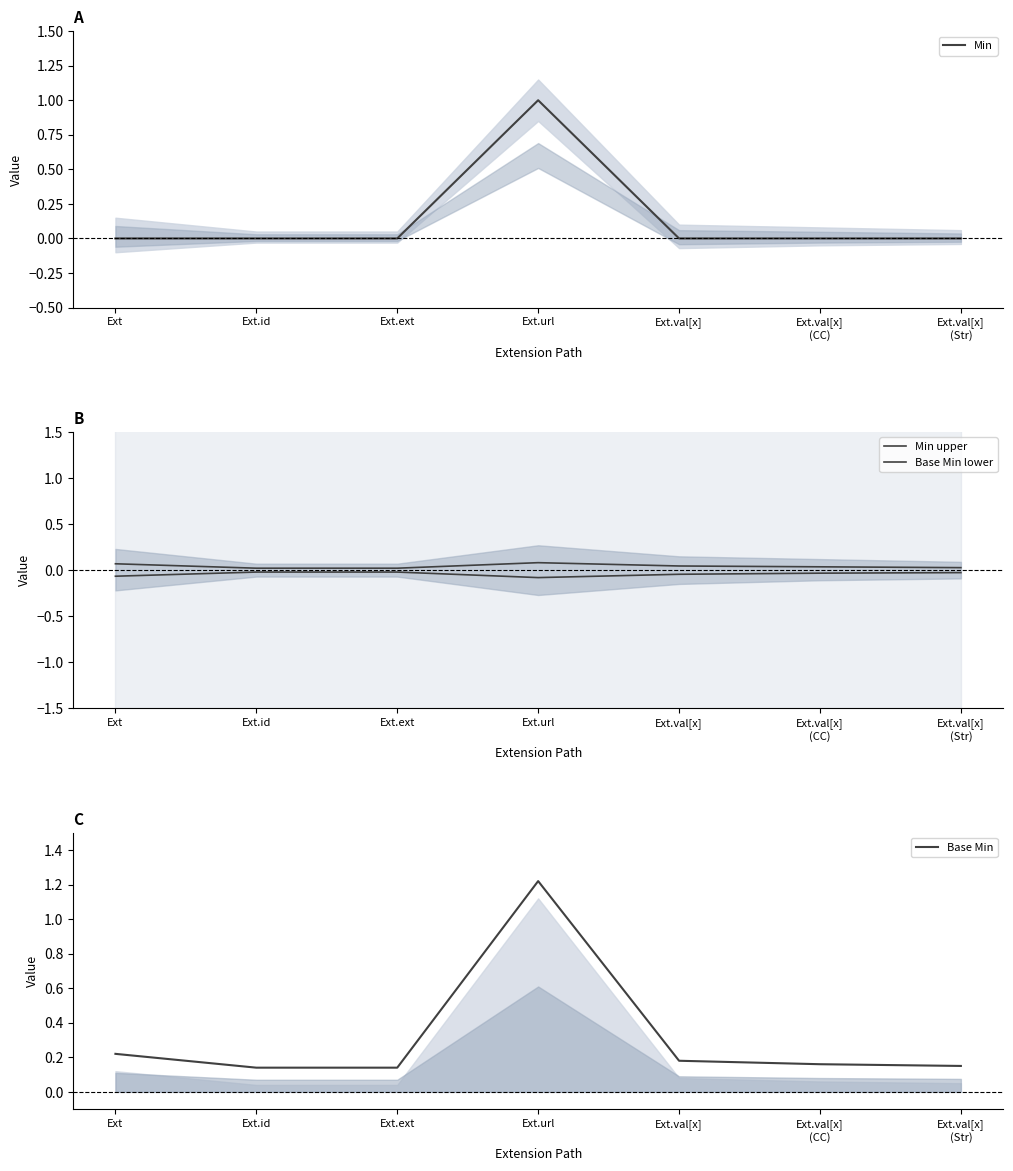

True or false: Min has a value of 0.0 at Ext.val[x].

True